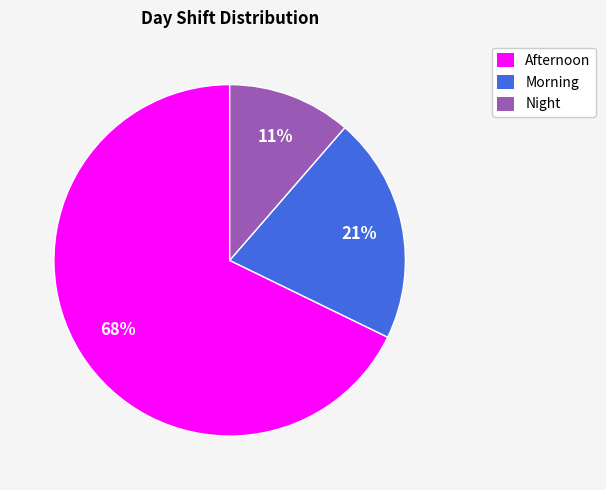

Does Night represent more than half of the total?

No